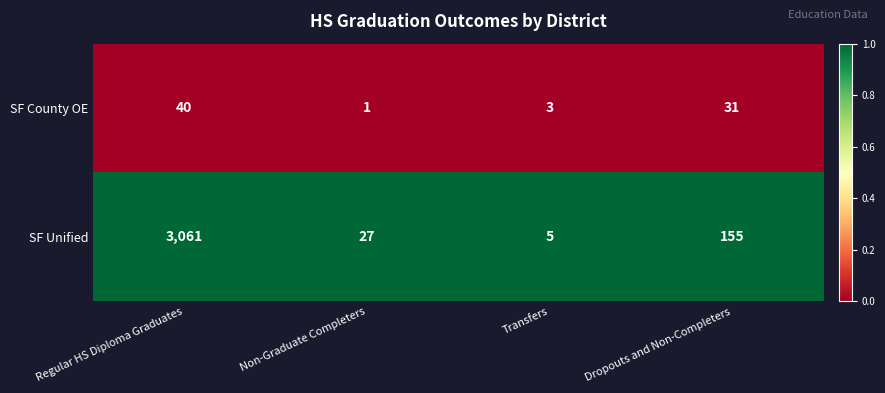

What is the difference between the maximum and minimum values in the SF Unified series?

3056